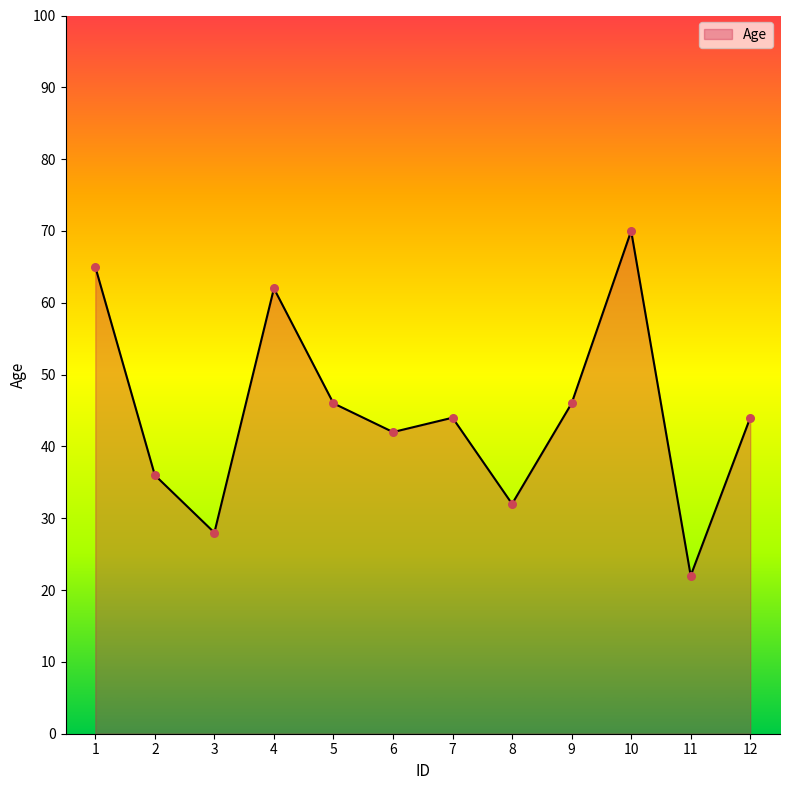

What is the ratio of the value at 9 to the value at 6?

1.1